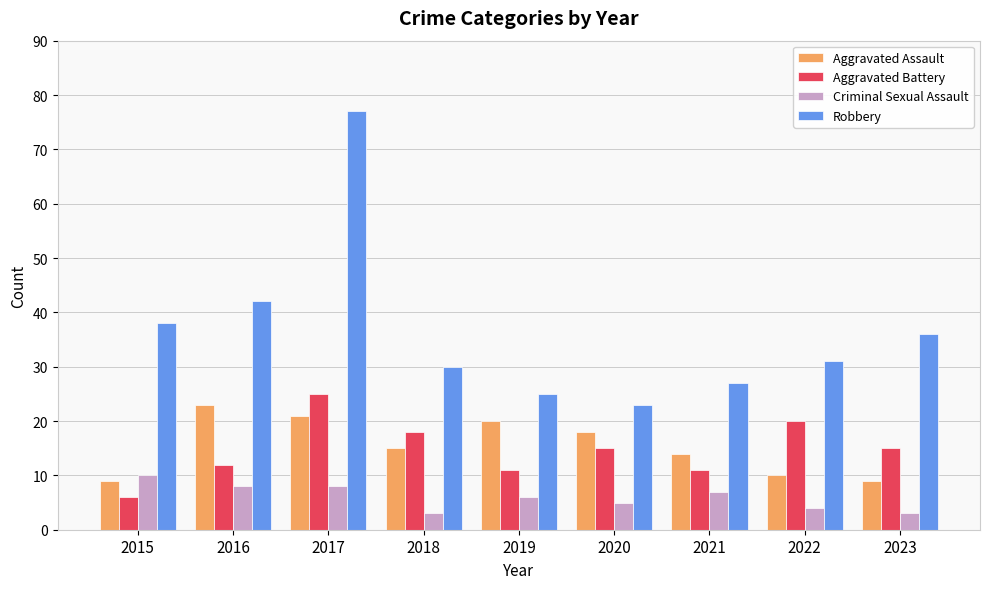

What is the total value across all series at 2020?

61